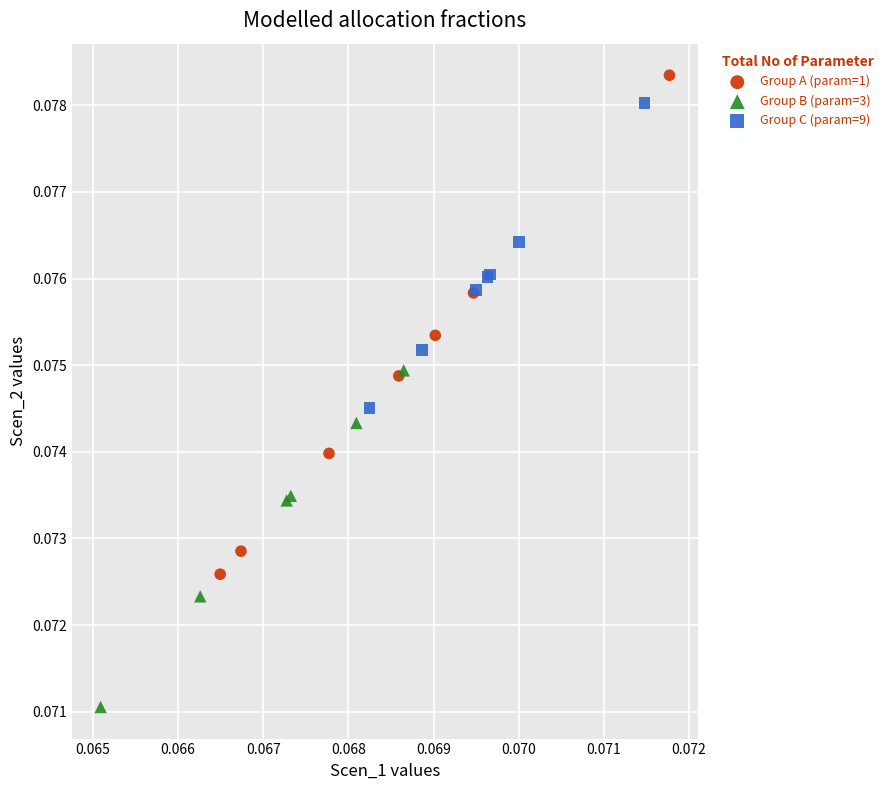

Which series has the widest spread of Y values?

Group A (param=1)